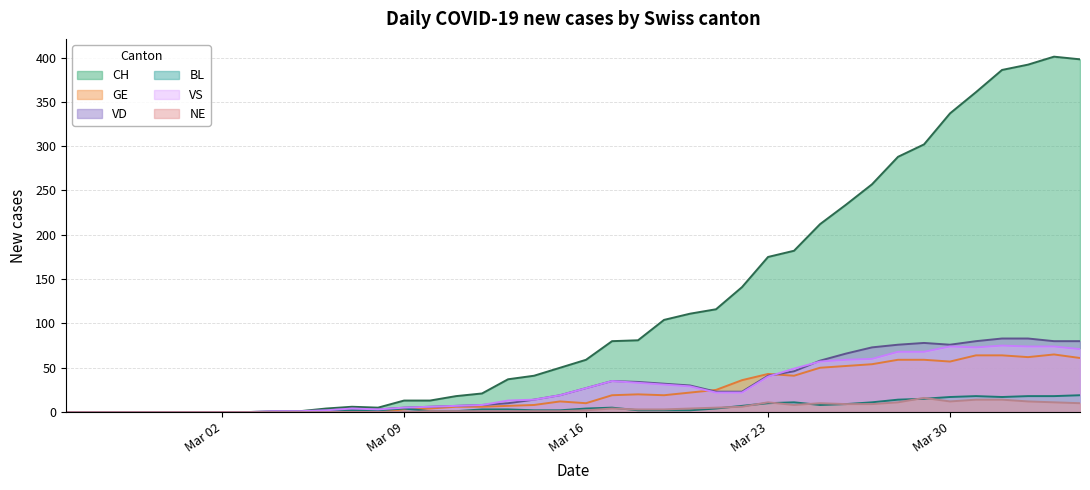

Which series has the largest range (max minus min)?

CH